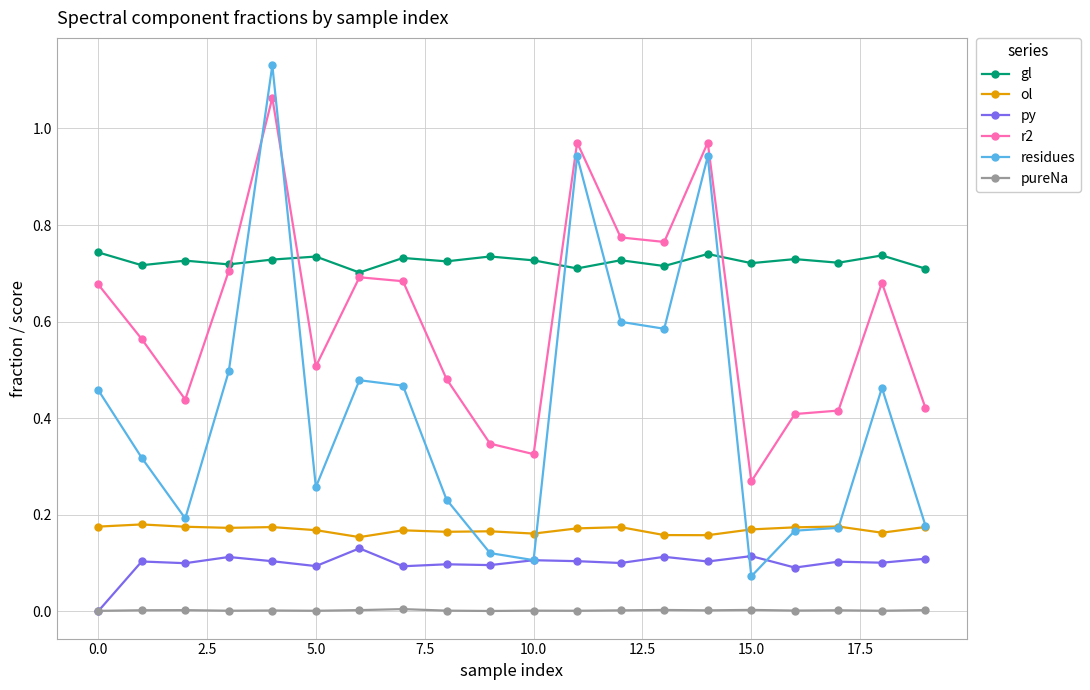

Which series has the largest total across all categories?

gl